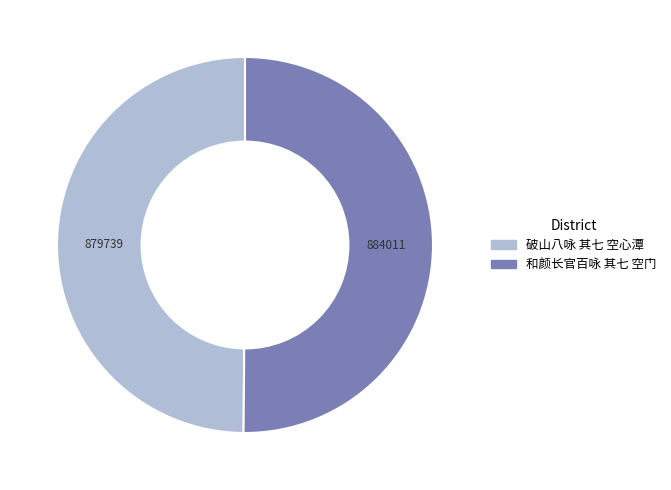

What is the ratio of the value at 破山八咏 其七 空心潭 to the value at 和颜长官百咏 其七 空门?

1.0